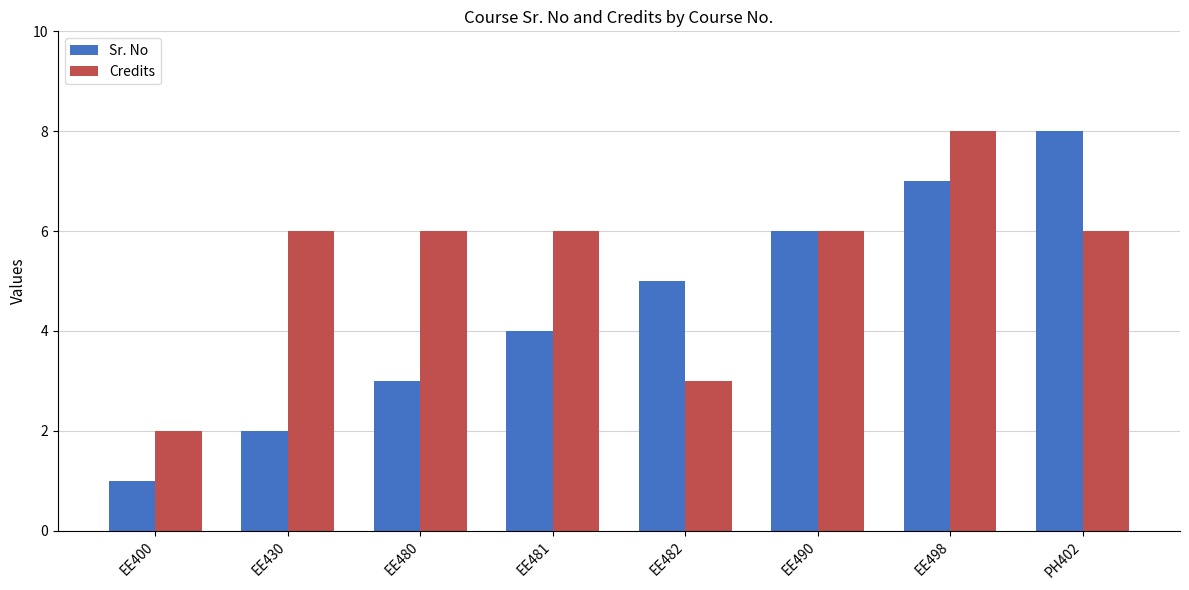

What is the sum of all Sr. No values?

36